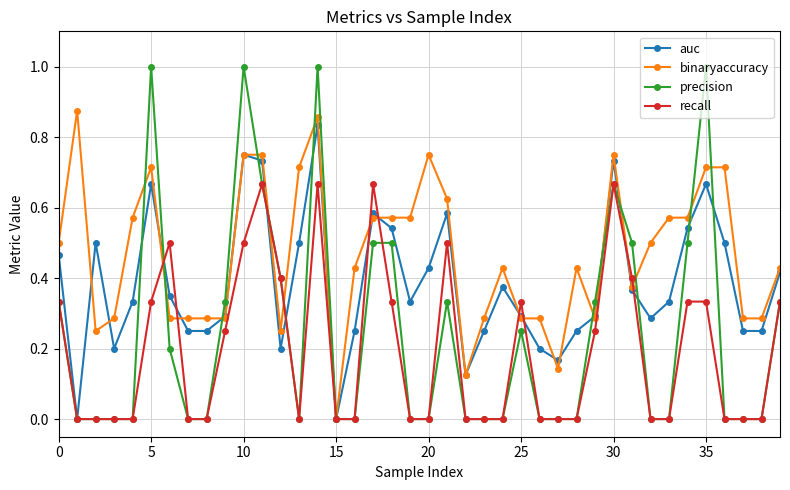

How many values in binaryaccuracy are above zero?

39